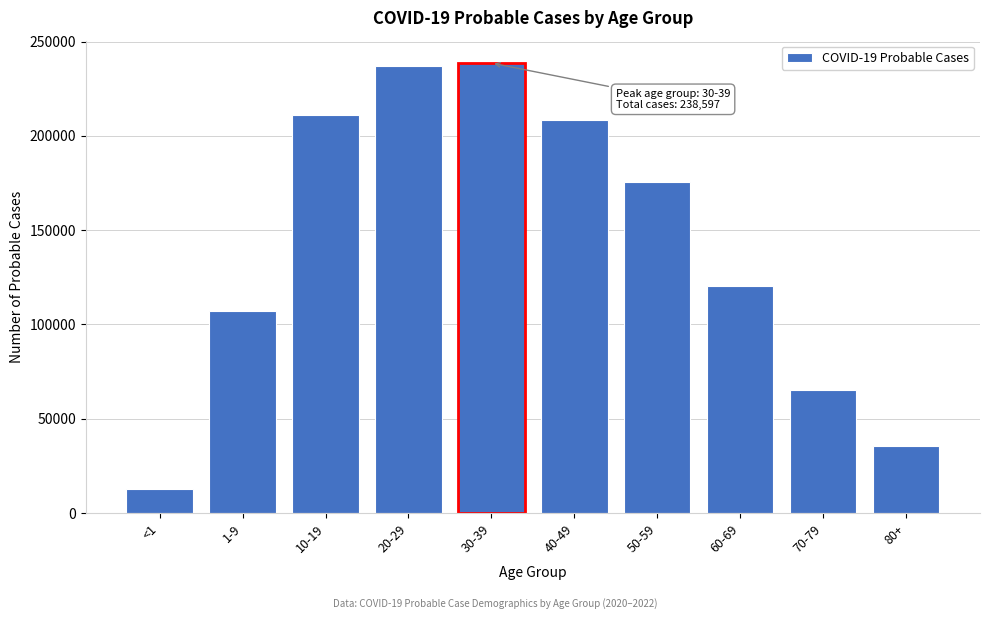

Reading right to left, extract all data points from this chart.

80+=35752	70-79=65104	60-69=120167	50-59=175508	40-49=208583	30-39=238597	20-29=237186	10-19=211057	1-9=106899	<1=12501